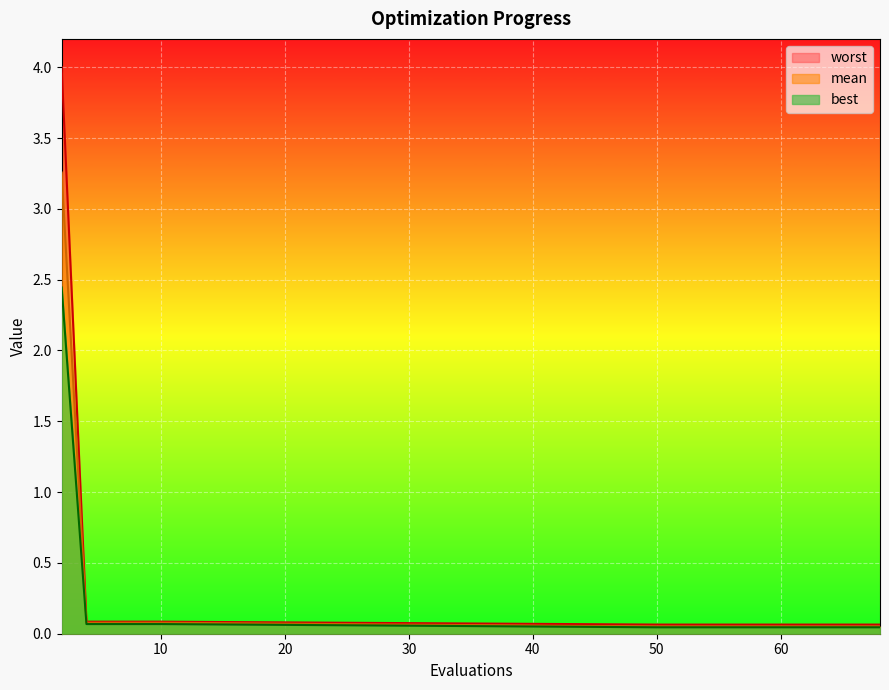

What is the difference between the best values at 68 and 2?

2.4